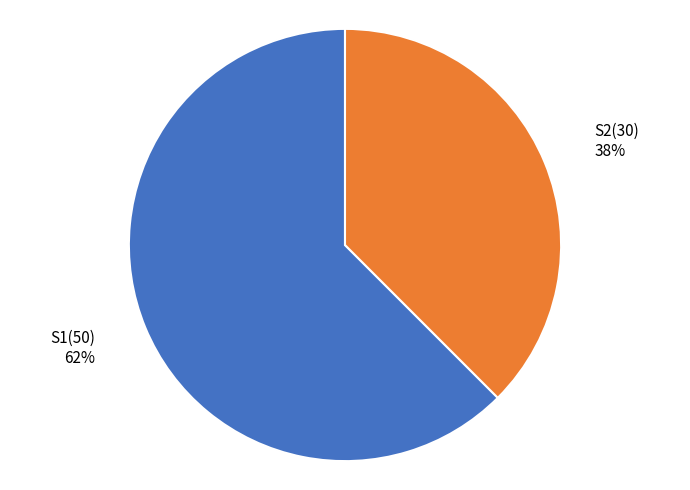

Which has a higher value, S1 or S2?

S1